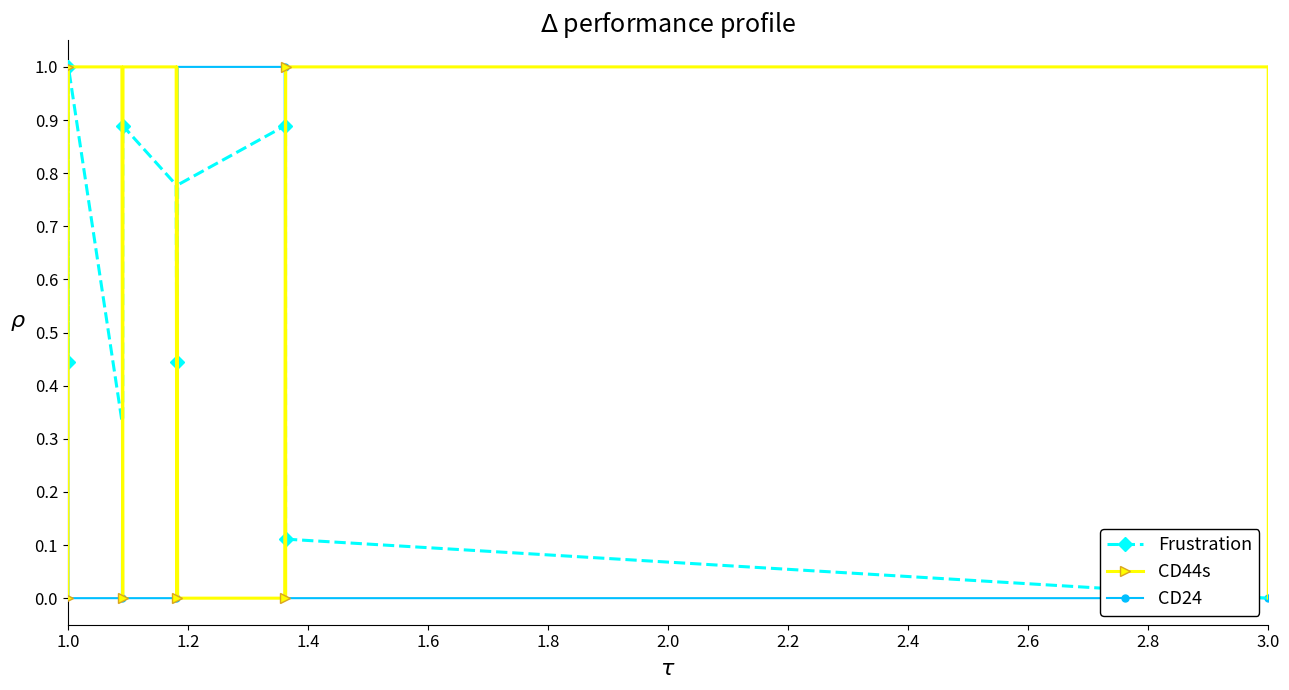

After their last crossing, which series has the higher values: CD24 or CD44s?

CD24